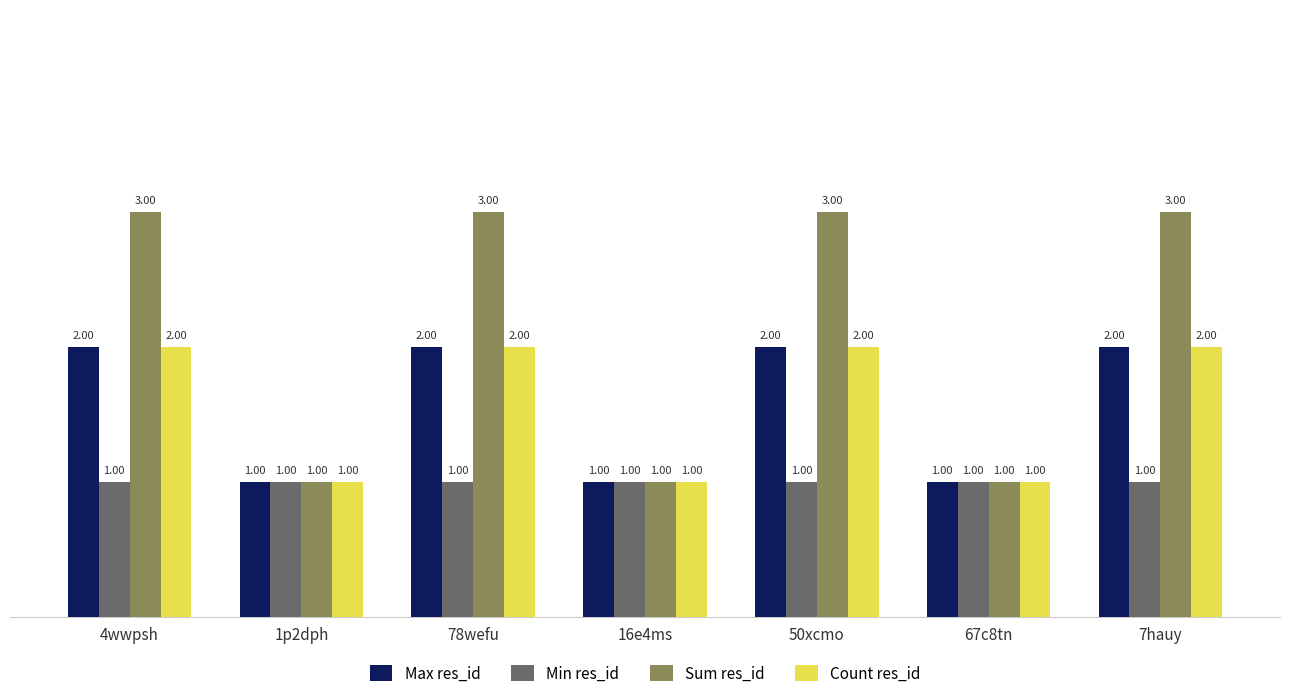

How many bars are there in total?

28